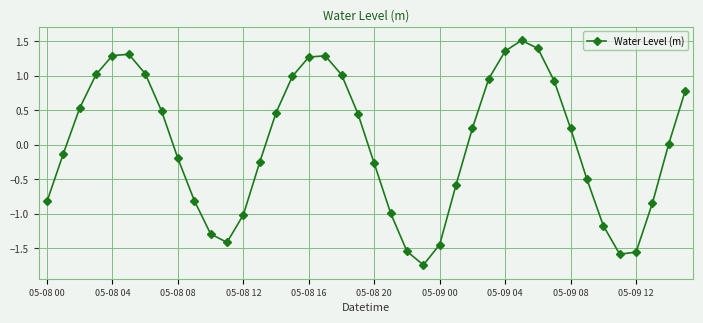

How many points are higher than both their immediate neighbors (excluding endpoints)?

3